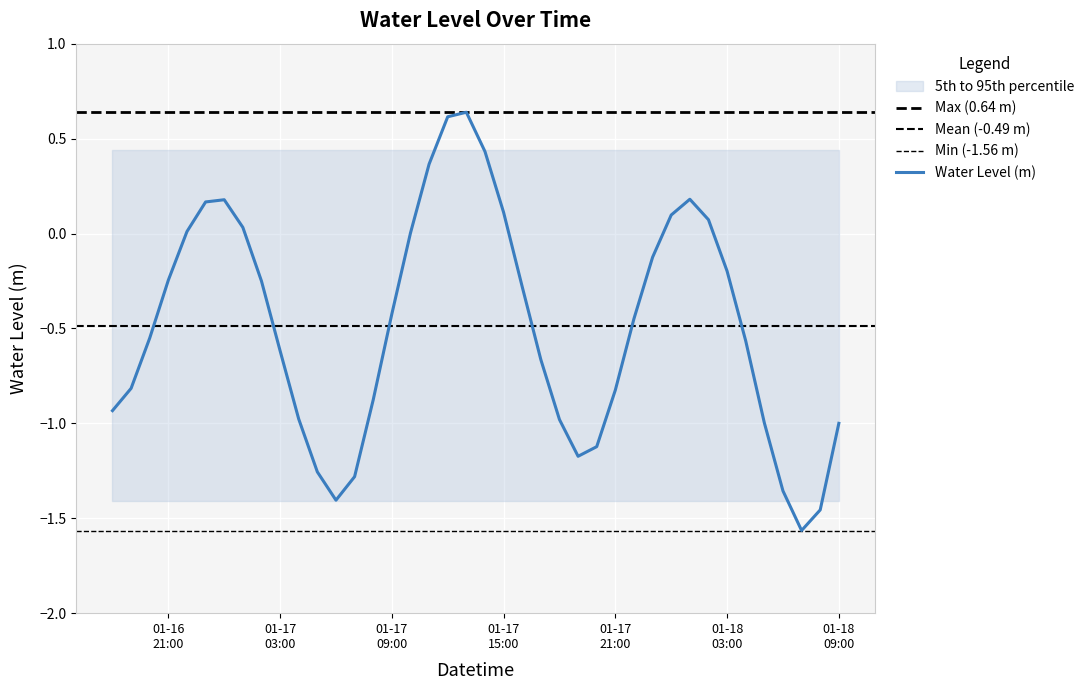

The value at 2023-01-17 00:00:00 is 0.2. True or false?

True